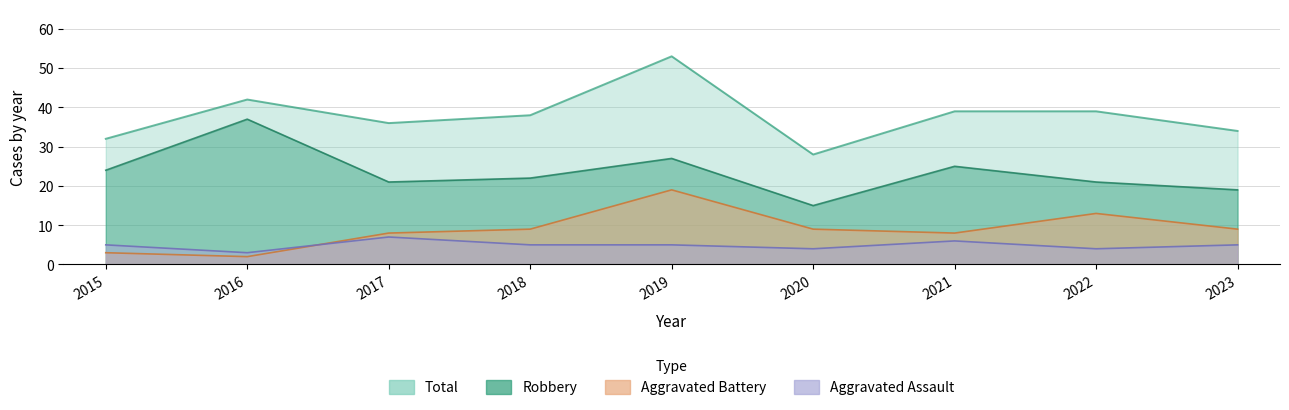

What are all the series names shown in the legend?

Robbery, Aggravated Battery, Aggravated Assault, Total